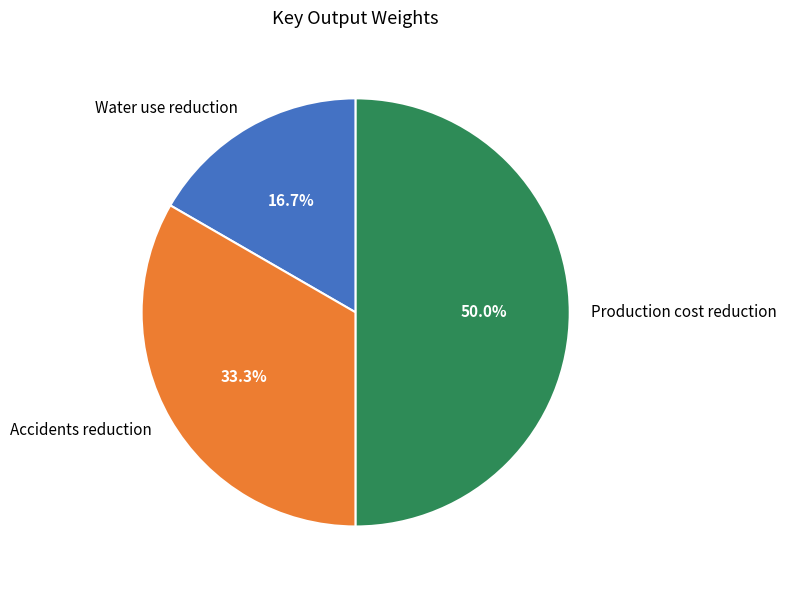

Is Water use reduction the majority of the pie?

No